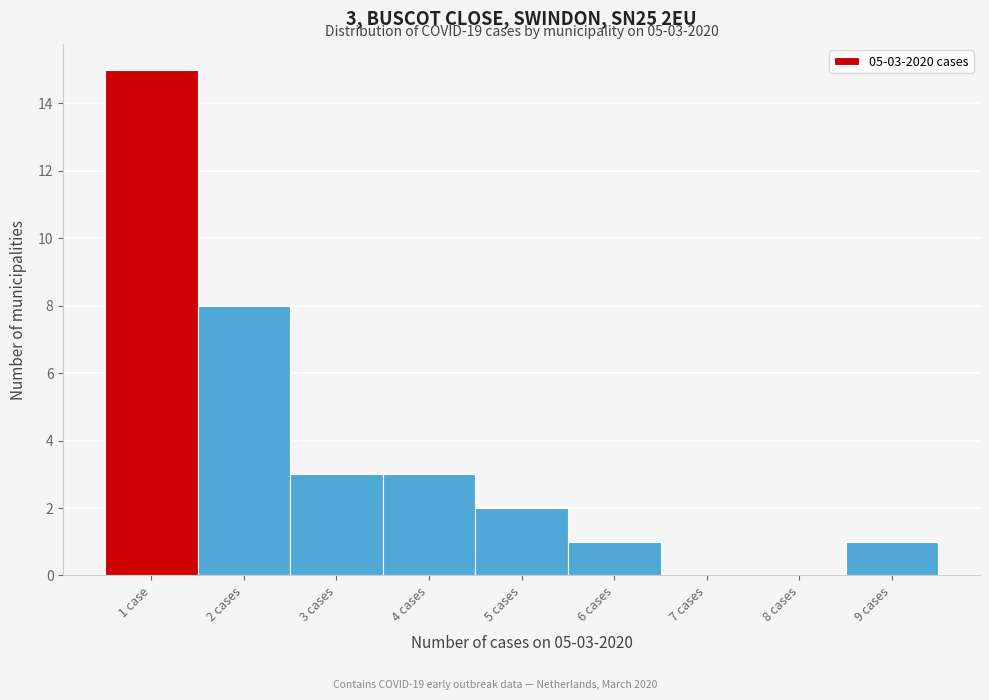

Reading left to right, list all the values displayed in this chart.

1 case=15	2 cases=8	3 cases=3	4 cases=3	5 cases=2	6 cases=1	7 cases=0	8 cases=0	9 cases=1